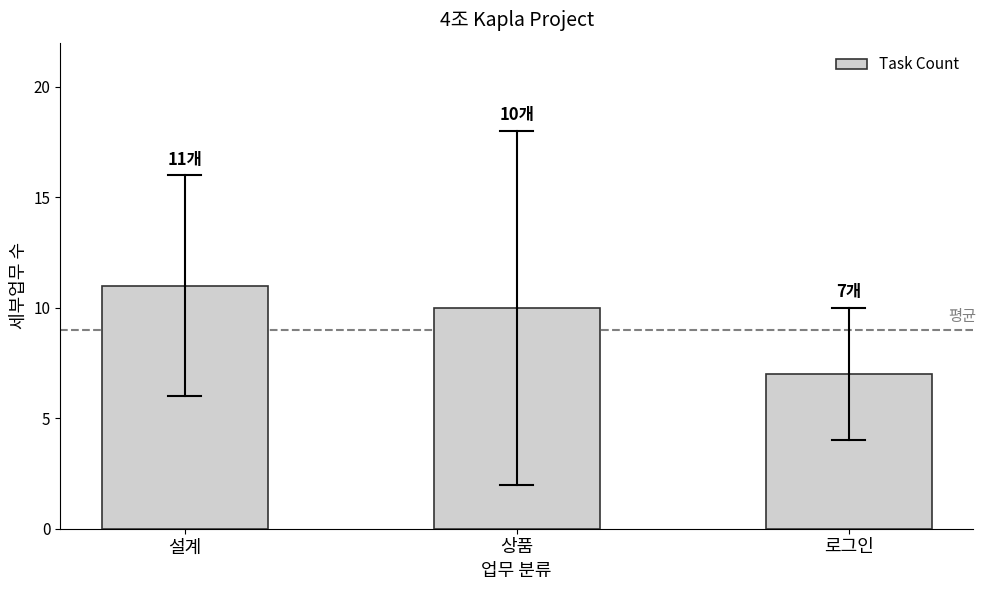

How many categories are shown in the chart?

3